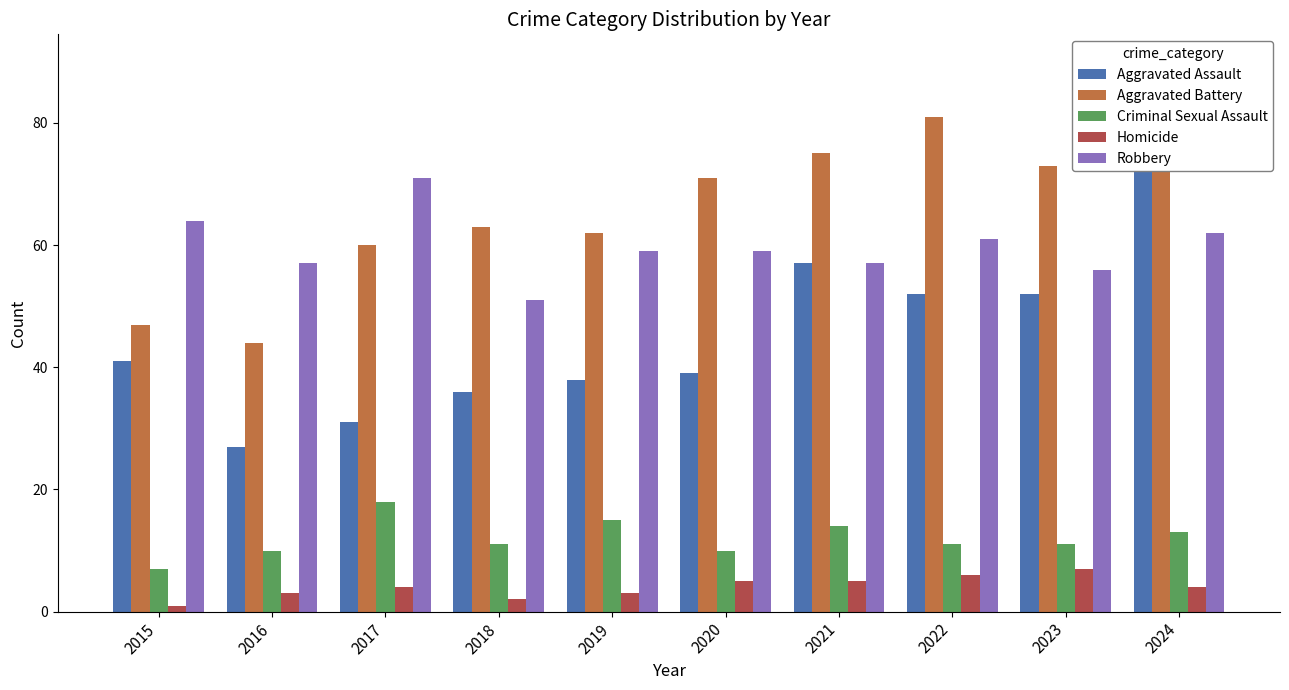

Where is Homicide nearest to the value 4?

2017